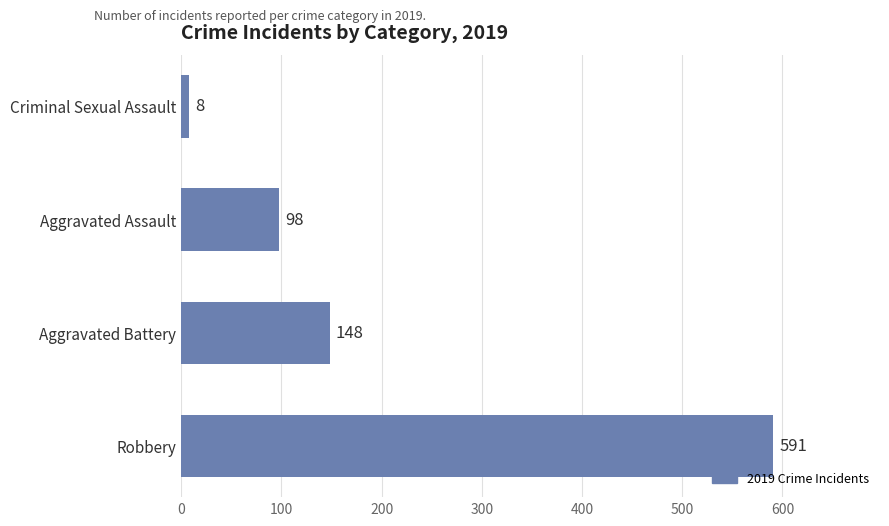

Reading bottom to top, transcribe all the data shown in this chart.

Robbery=591	Aggravated Battery=148	Aggravated Assault=98	Criminal Sexual Assault=8